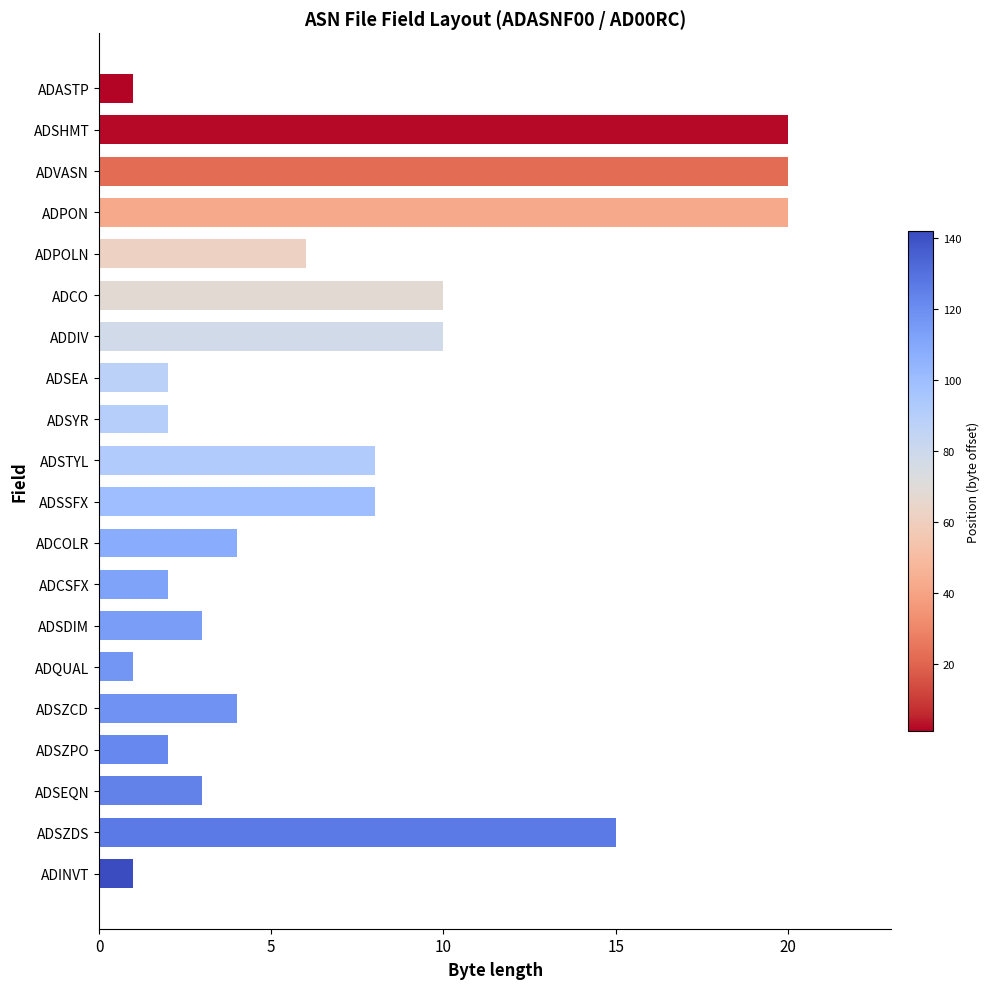

What is the label of the 5th bar from the bottom?

ADSZCD